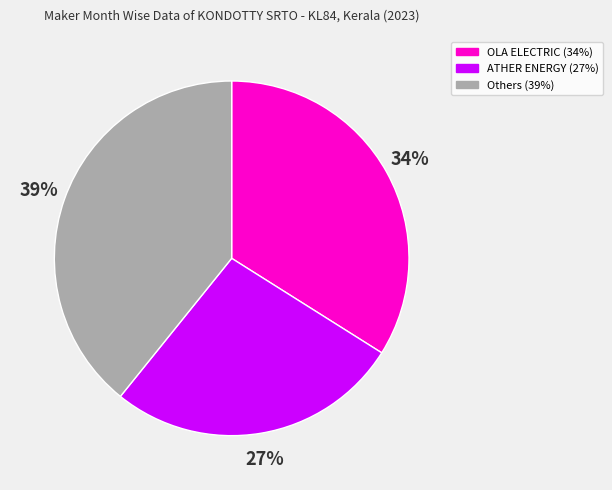

To the nearest percent, what is the difference between the largest and smallest slice percentages?

12%